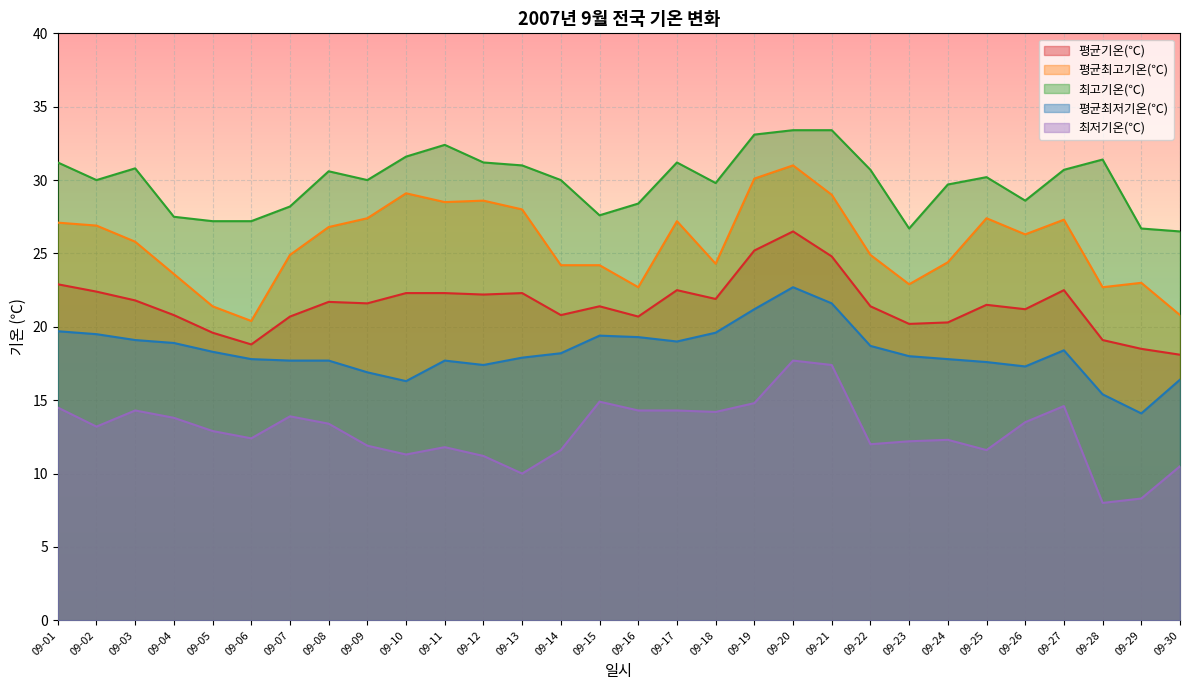

Reading left to right, list all the values displayed in this chart.

평균기온(℃): 09-01=22.9	09-02=22.4	09-03=21.8	09-04=20.8	09-05=19.6	09-06=18.8	09-07=20.7	09-08=21.7	09-09=21.6	09-10=22.3	09-11=22.3	09-12=22.2	09-13=22.3	09-14=20.8	09-15=21.4	09-16=20.7	09-17=22.5	09-18=21.9	09-19=25.2	09-20=26.5	09-21=24.8	09-22=21.4	09-23=20.2	09-24=20.3	09-25=21.5	09-26=21.2	09-27=22.5	09-28=19.1	09-29=18.5	09-30=18.1
평균최고기온(℃): 09-01=27.1	09-02=26.9	09-03=25.8	09-04=23.6	09-05=21.4	09-06=20.4	09-07=24.9	09-08=26.8	09-09=27.4	09-10=29.1	09-11=28.5	09-12=28.6	09-13=28.0	09-14=24.2	09-15=24.2	09-16=22.7	09-17=27.2	09-18=24.3	09-19=30.1	09-20=31.0	09-21=29.0	09-22=24.9	09-23=22.9	09-24=24.4	09-25=27.4	09-26=26.3	09-27=27.3	09-28=22.7	09-29=23.0	09-30=20.8
최고기온(℃): 09-01=31.2	09-02=30.0	09-03=30.8	09-04=27.5	09-05=27.2	09-06=27.2	09-07=28.2	09-08=30.6	09-09=30.0	09-10=31.6	09-11=32.4	09-12=31.2	09-13=31.0	09-14=30.0	09-15=27.6	09-16=28.4	09-17=31.2	09-18=29.8	09-19=33.1	09-20=33.4	09-21=33.4	09-22=30.7	09-23=26.7	09-24=29.7	09-25=30.2	09-26=28.6	09-27=30.7	09-28=31.4	09-29=26.7	09-30=26.5
평균최저기온(℃): 09-01=19.7	09-02=19.5	09-03=19.1	09-04=18.9	09-05=18.3	09-06=17.8	09-07=17.7	09-08=17.7	09-09=16.9	09-10=16.3	09-11=17.7	09-12=17.4	09-13=17.9	09-14=18.2	09-15=19.4	09-16=19.3	09-17=19.0	09-18=19.6	09-19=21.2	09-20=22.7	09-21=21.6	09-22=18.7	09-23=18.0	09-24=17.8	09-25=17.6	09-26=17.3	09-27=18.4	09-28=15.4	09-29=14.1	09-30=16.4
최저기온(℃): 09-01=14.5	09-02=13.2	09-03=14.3	09-04=13.8	09-05=12.9	09-06=12.4	09-07=13.9	09-08=13.4	09-09=11.9	09-10=11.3	09-11=11.8	09-12=11.2	09-13=10.0	09-14=11.6	09-15=14.9	09-16=14.3	09-17=14.3	09-18=14.2	09-19=14.8	09-20=17.7	09-21=17.4	09-22=12.0	09-23=12.2	09-24=12.3	09-25=11.6	09-26=13.5	09-27=14.6	09-28=8.0	09-29=8.3	09-30=10.5